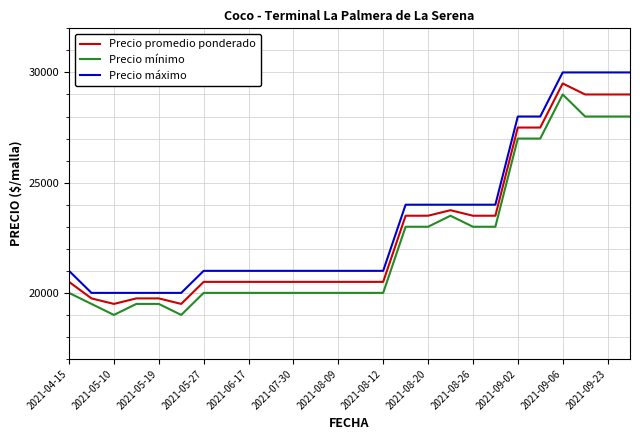

What is the lowest value of the Precio máximo series?

20000